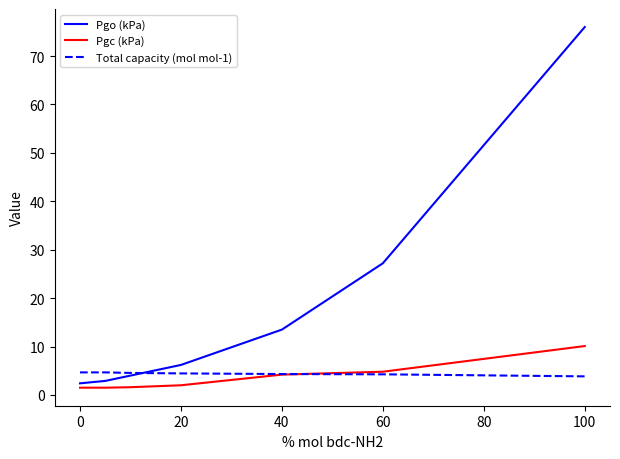

What is the highest value of the Pgc (kPa) series?

10.1